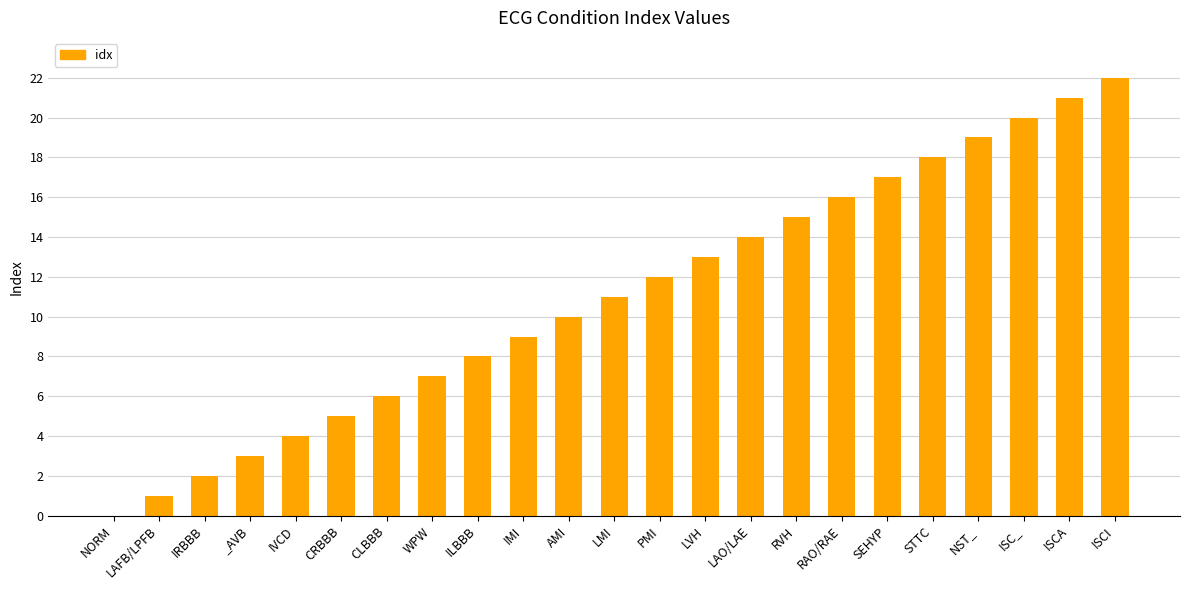

What is the sum of all values?

253